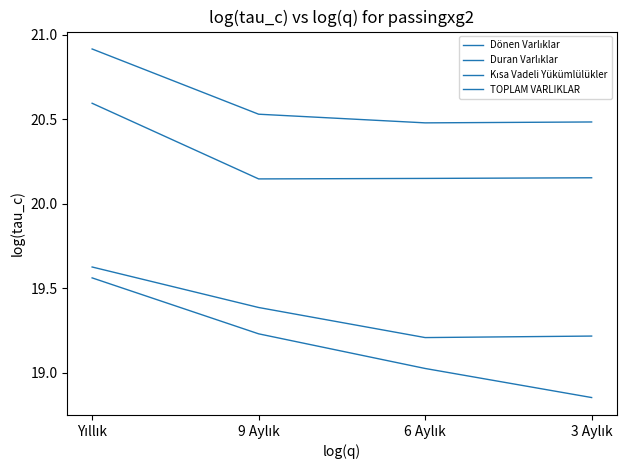

Does the chart display data point markers on the line(s)?

No